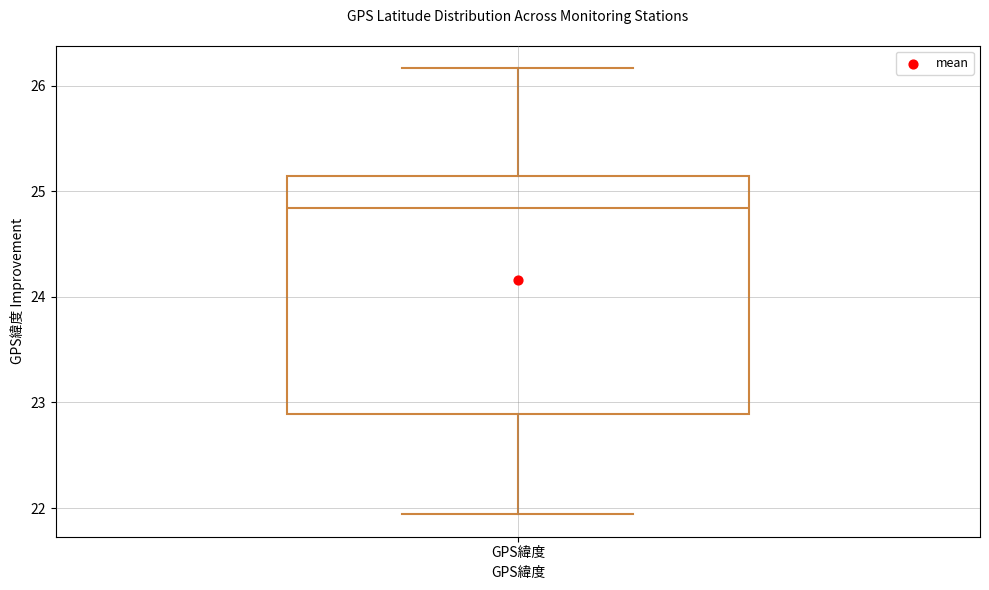

Transcribe this box plot: give where the median line is, the range the box spans, and where the two whiskers end, as read against the y-axis. The values are not printed on the chart, so give them approximately, as read against the axis.

median 24.8, box 22.9 to 25.2, whiskers 21.9 to 26.2